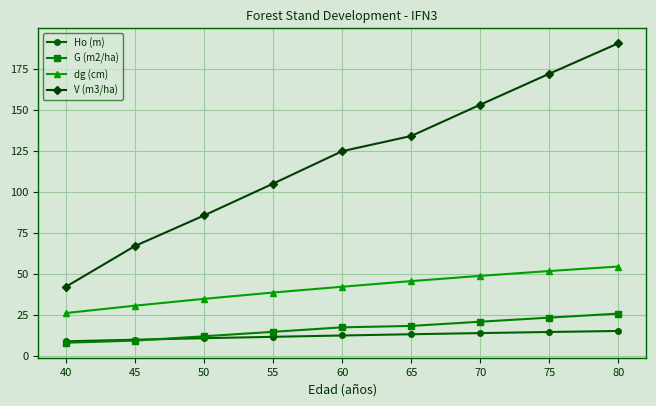

What are all the series names shown in the legend?

Ho (m), G (m2/ha), dg (cm), V (m3/ha)